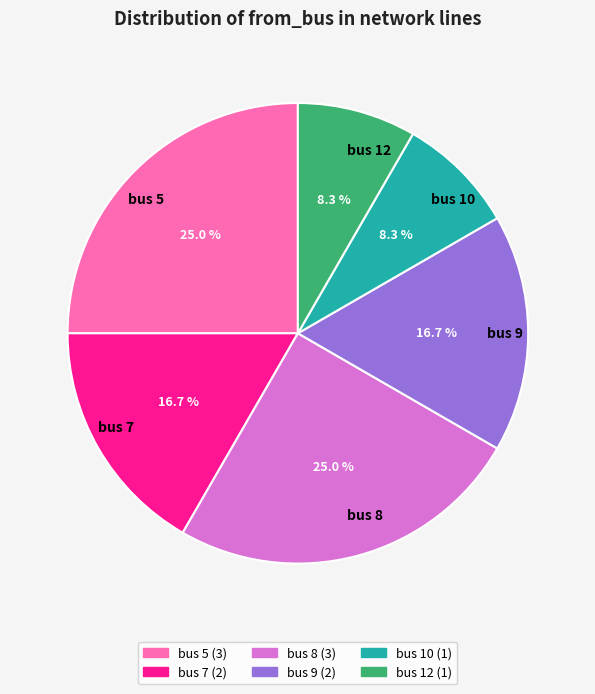

To the nearest percent, what portion does bus 12 represent?

8%